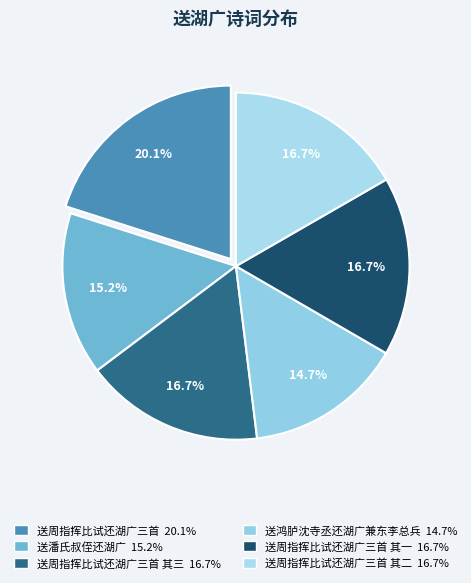

How many slices are in this pie chart?

6